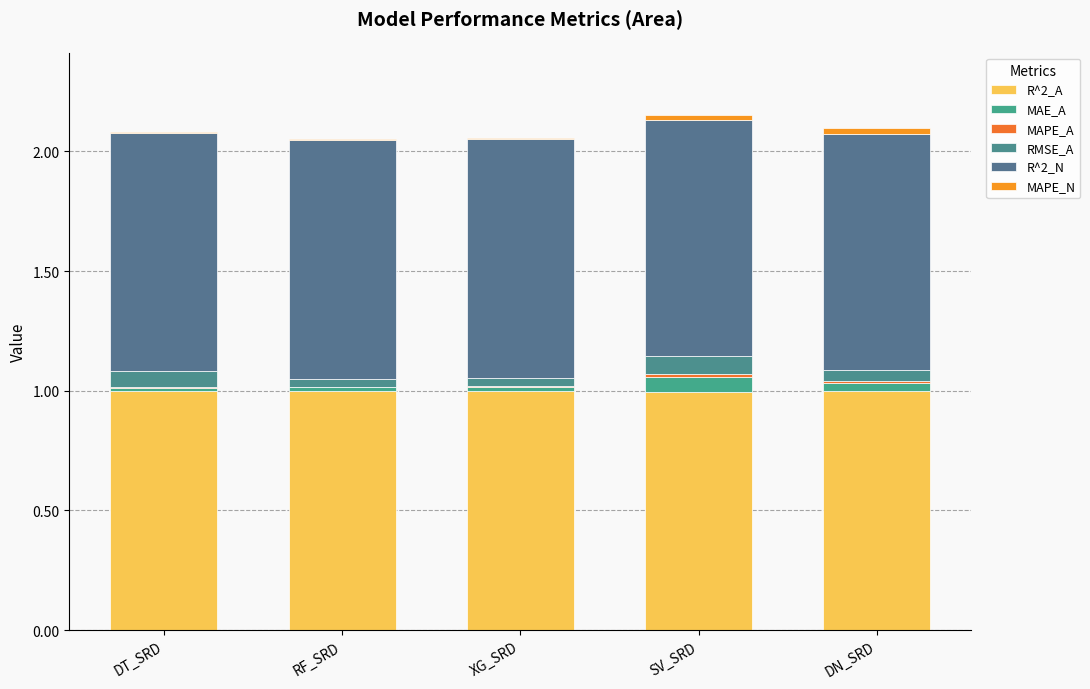

At which category is the sum across all series the highest?

SV_SRD